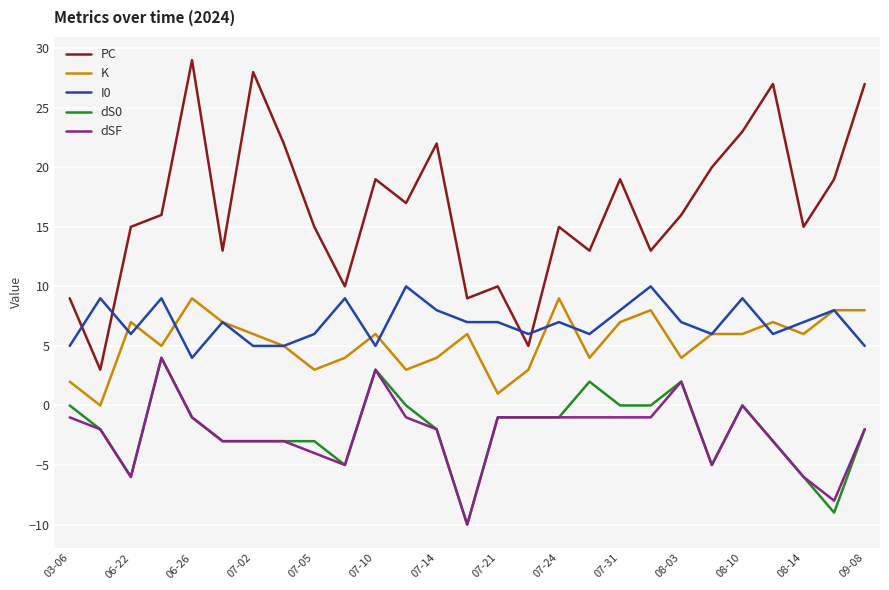

Which series has the largest range (max minus min)?

PC